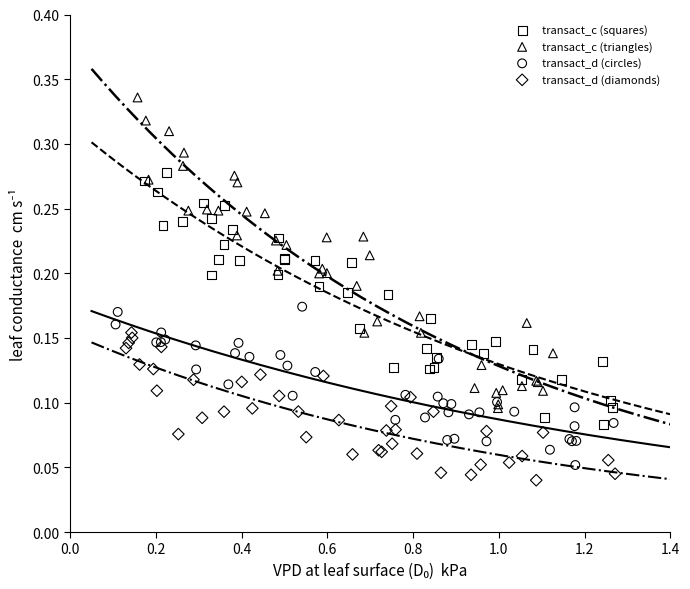

Which series has the largest Y range (max minus min)?

transact_c (triangles)